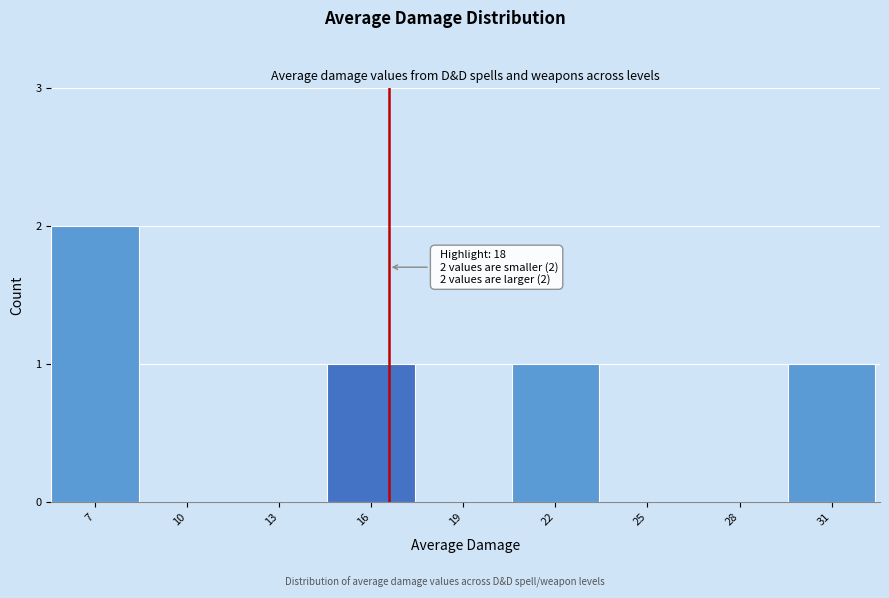

Reading left to right, what are all the values shown in this chart?

7=2	10=0	13=0	16=1	19=0	22=1	25=0	28=0	31=1